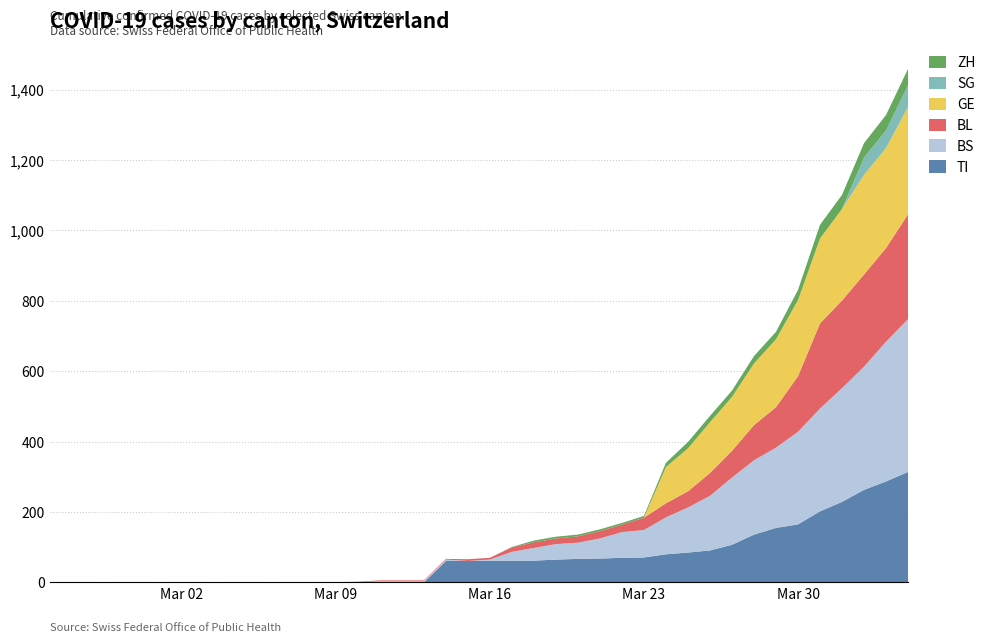

Reading left to right, transcribe all the data shown in this chart.

TI: 2020-02-25=0	2020-02-26=0	2020-02-27=0	2020-02-28=0	2020-02-29=0	2020-03-01=0	2020-03-02=0	2020-03-03=0	2020-03-04=0	2020-03-05=0	2020-03-06=0	2020-03-07=0	2020-03-08=0	2020-03-09=0	2020-03-10=0	2020-03-11=0	2020-03-12=0	2020-03-13=0	2020-03-14=61	2020-03-15=61	2020-03-16=61	2020-03-17=62	2020-03-18=62	2020-03-19=65	2020-03-20=67	2020-03-21=68	2020-03-22=70	2020-03-23=71	2020-03-24=80	2020-03-25=85	2020-03-26=91	2020-03-27=107	2020-03-28=136	2020-03-29=155	2020-03-30=165	2020-03-31=202	2020-04-01=229	2020-04-02=263	2020-04-03=287	2020-04-04=314
BS: 2020-02-25=0	2020-02-26=0	2020-02-27=0	2020-02-28=0	2020-02-29=0	2020-03-01=0	2020-03-02=0	2020-03-03=0	2020-03-04=0	2020-03-05=0	2020-03-06=0	2020-03-07=0	2020-03-08=0	2020-03-09=0	2020-03-10=0	2020-03-11=4	2020-03-12=4	2020-03-13=4	2020-03-14=4	2020-03-15=0	2020-03-16=4	2020-03-17=25	2020-03-18=36	2020-03-19=44	2020-03-20=46	2020-03-21=57	2020-03-22=73	2020-03-23=78	2020-03-24=105	2020-03-25=128	2020-03-26=155	2020-03-27=191	2020-03-28=211	2020-03-29=228	2020-03-30=263	2020-03-31=292	2020-04-01=323	2020-04-02=350	2020-04-03=397	2020-04-04=434
BL: 2020-02-25=0	2020-02-26=0	2020-02-27=0	2020-02-28=0	2020-02-29=0	2020-03-01=0	2020-03-02=0	2020-03-03=0	2020-03-04=0	2020-03-05=0	2020-03-06=0	2020-03-07=0	2020-03-08=0	2020-03-09=1	2020-03-10=2	2020-03-11=2	2020-03-12=2	2020-03-13=2	2020-03-14=2	2020-03-15=5	2020-03-16=5	2020-03-17=13	2020-03-18=16	2020-03-19=16	2020-03-20=18	2020-03-21=21	2020-03-22=21	2020-03-23=35	2020-03-24=40	2020-03-25=46	2020-03-26=65	2020-03-27=76	2020-03-28=100	2020-03-29=115	2020-03-30=158	2020-03-31=242	2020-04-01=249	2020-04-02=262	2020-04-03=266	2020-04-04=298
GE: 2020-02-25=0	2020-02-26=0	2020-02-27=0	2020-02-28=0	2020-02-29=0	2020-03-01=0	2020-03-02=0	2020-03-03=0	2020-03-04=0	2020-03-05=0	2020-03-06=0	2020-03-07=0	2020-03-08=0	2020-03-09=0	2020-03-10=0	2020-03-11=0	2020-03-12=0	2020-03-13=0	2020-03-14=0	2020-03-15=0	2020-03-16=0	2020-03-17=0	2020-03-18=0	2020-03-19=0	2020-03-20=0	2020-03-21=0	2020-03-22=0	2020-03-23=0	2020-03-24=103	2020-03-25=122	2020-03-26=144	2020-03-27=153	2020-03-28=175	2020-03-29=193	2020-03-30=216	2020-03-31=241	2020-04-01=260	2020-04-02=283	2020-04-03=284	2020-04-04=305
SG: 2020-02-25=0	2020-02-26=0	2020-02-27=0	2020-02-28=0	2020-02-29=0	2020-03-01=0	2020-03-02=0	2020-03-03=0	2020-03-04=0	2020-03-05=0	2020-03-06=0	2020-03-07=0	2020-03-08=0	2020-03-09=0	2020-03-10=0	2020-03-11=0	2020-03-12=0	2020-03-13=0	2020-03-14=0	2020-03-15=0	2020-03-16=0	2020-03-17=0	2020-03-18=0	2020-03-19=0	2020-03-20=0	2020-03-21=0	2020-03-22=0	2020-03-23=0	2020-03-24=0	2020-03-25=0	2020-03-26=0	2020-03-27=0	2020-03-28=0	2020-03-29=0	2020-03-30=0	2020-03-31=0	2020-04-01=0	2020-04-02=49	2020-04-03=50	2020-04-04=62
ZH: 2020-02-25=0	2020-02-26=0	2020-02-27=0	2020-02-28=0	2020-02-29=0	2020-03-01=0	2020-03-02=0	2020-03-03=0	2020-03-04=0	2020-03-05=0	2020-03-06=0	2020-03-07=0	2020-03-08=0	2020-03-09=0	2020-03-10=0	2020-03-11=0	2020-03-12=0	2020-03-13=0	2020-03-14=0	2020-03-15=0	2020-03-16=0	2020-03-17=1	2020-03-18=5	2020-03-19=5	2020-03-20=5	2020-03-21=5	2020-03-22=5	2020-03-23=5	2020-03-24=12	2020-03-25=18	2020-03-26=18	2020-03-27=18	2020-03-28=21	2020-03-29=21	2020-03-30=29	2020-03-31=39	2020-04-01=40	2020-04-02=41	2020-04-03=44	2020-04-04=46